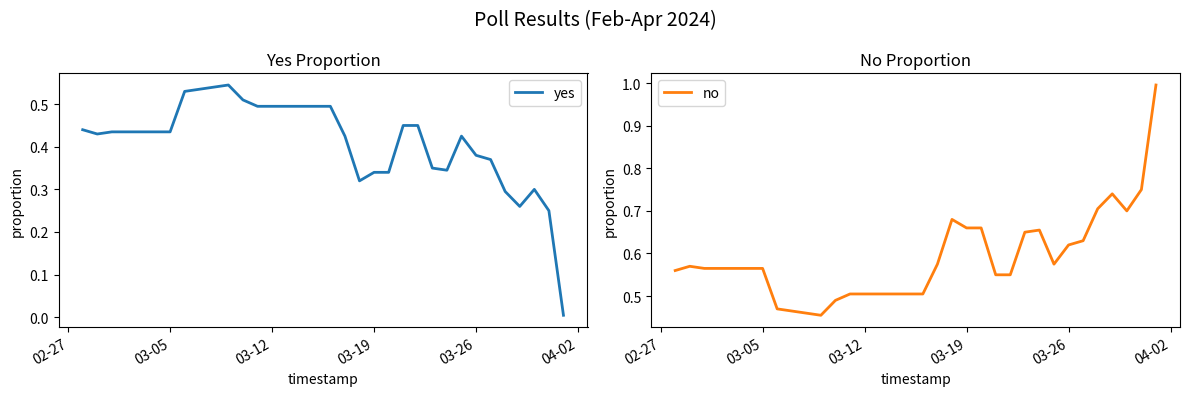

What are all the series names shown in the legend?

yes, no